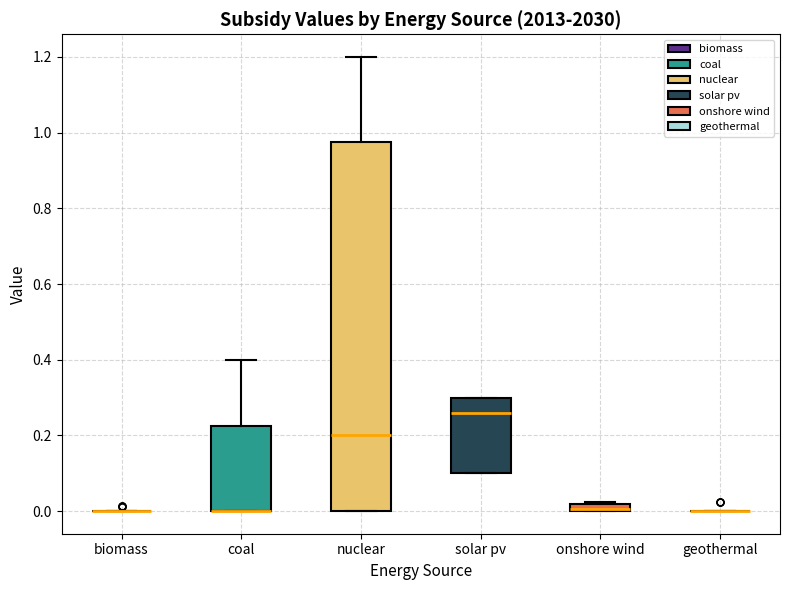

Comparing the boxes themselves (not the whiskers), which one is the tallest?

nuclear